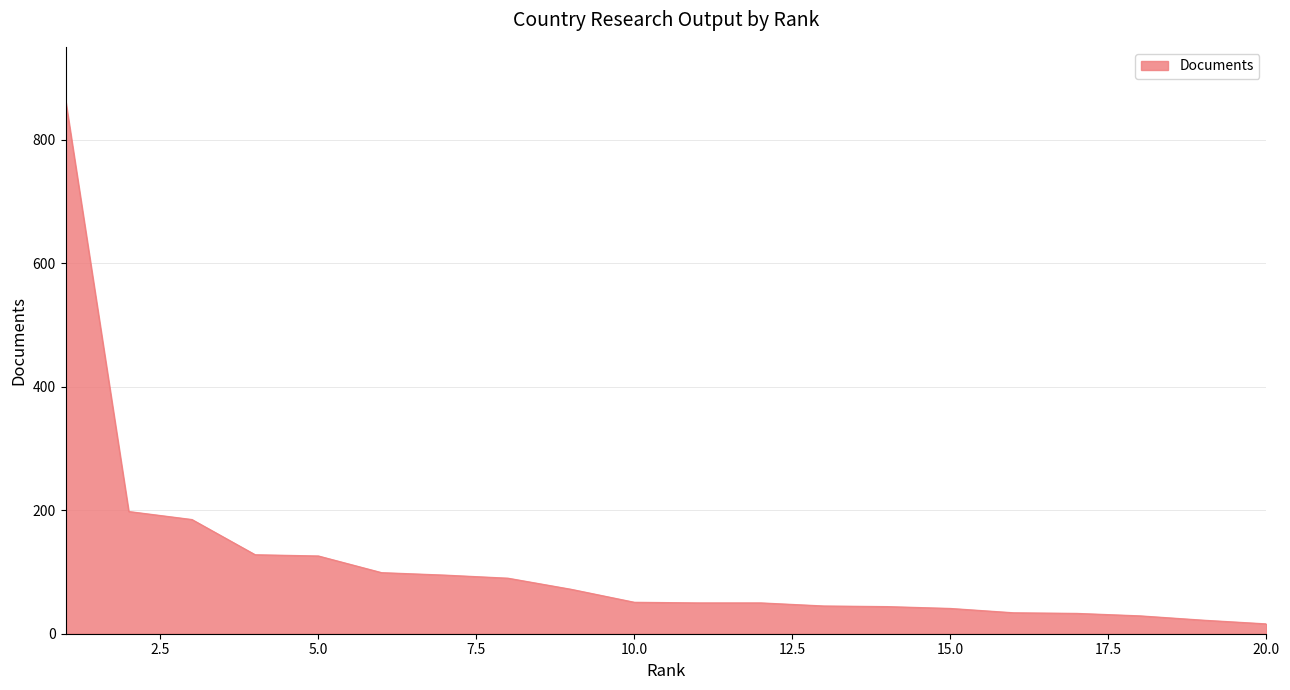

What is the maximum value shown in the chart?

864